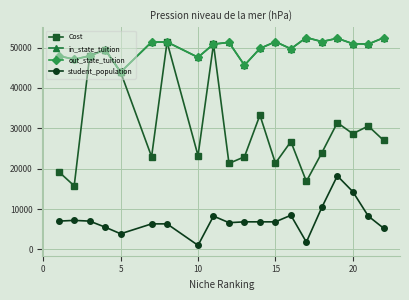

Which series has the widest spread of values?

Cost